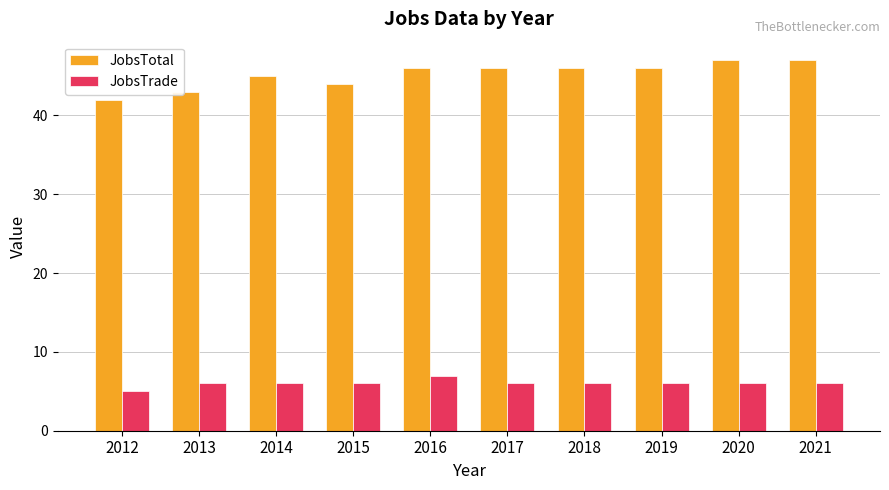

How many categories are shown in the chart?

10